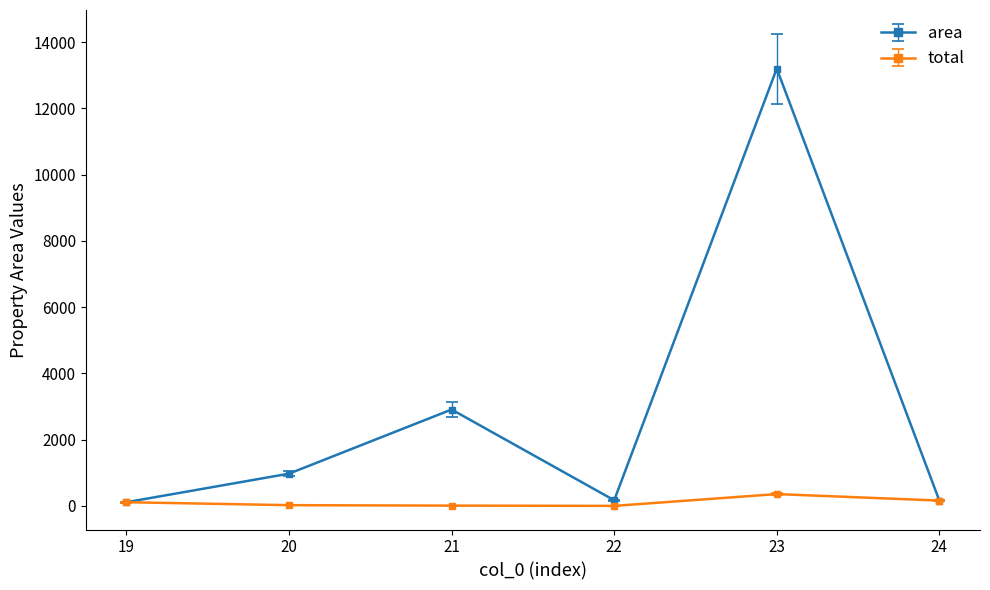

What is the value of the area point at the 4th from the left?

170.3